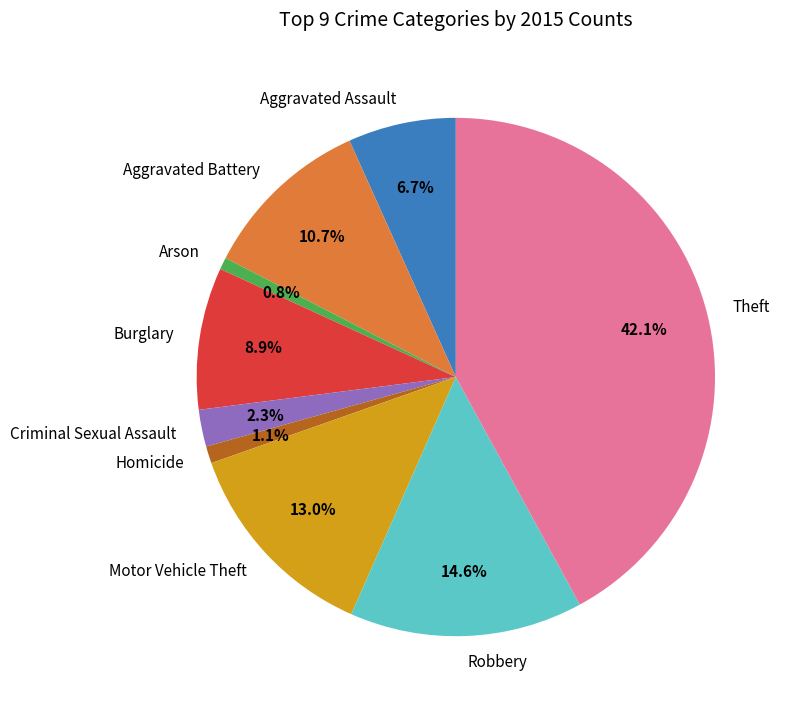

Count the number of slices in the pie.

9